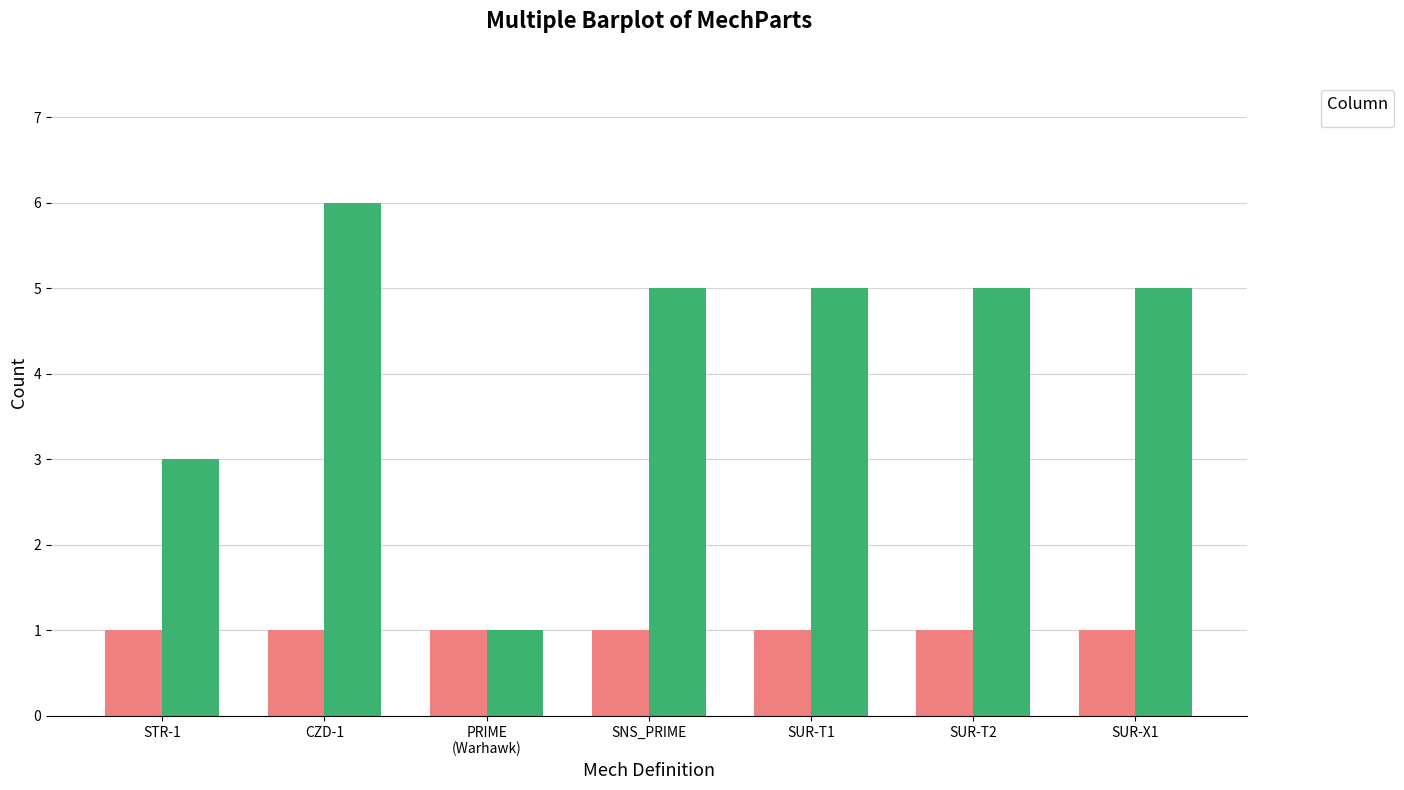

What is the value of the 5th bar from the left?

5